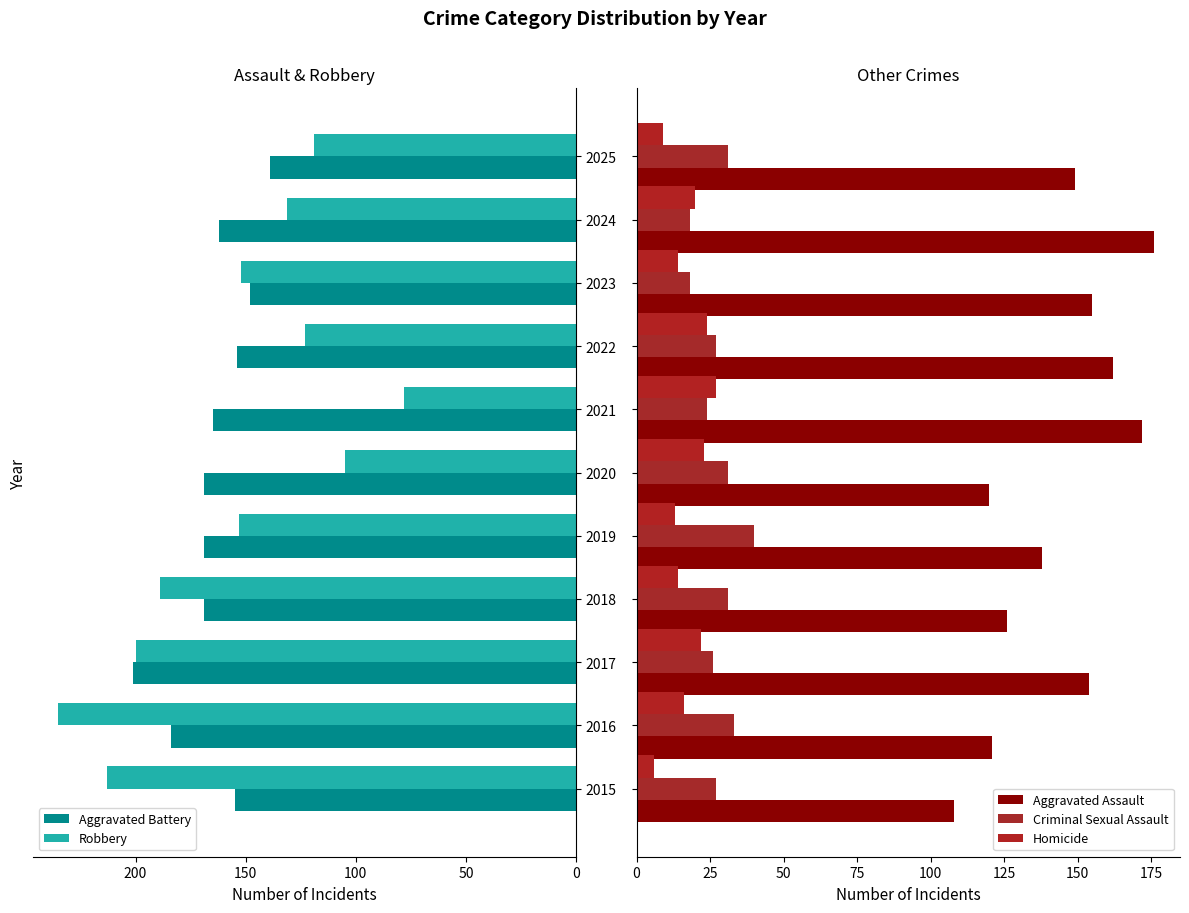

The Robbery series shows 213 at 2015. True or false?

True